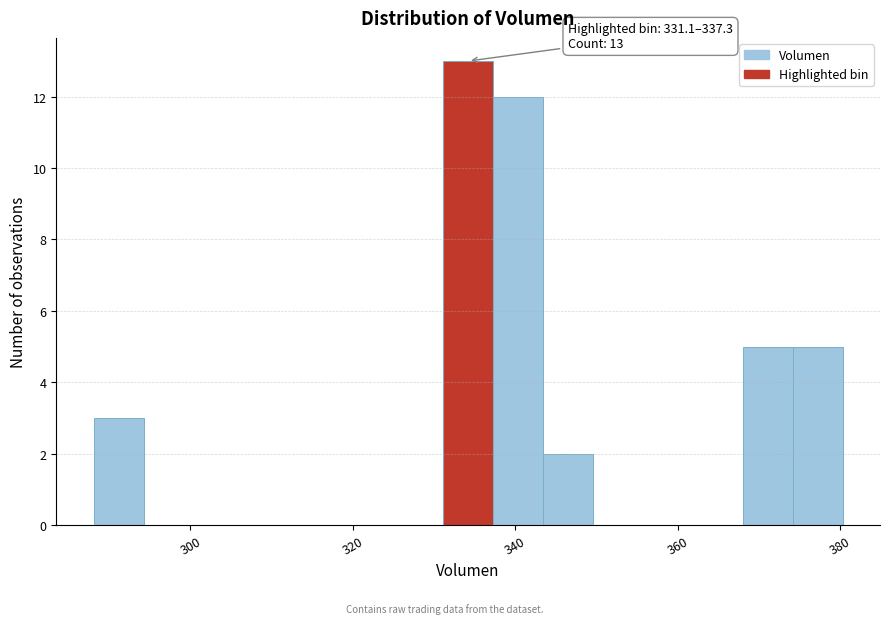

Around what value on the x-axis is the tallest bar? Give the approximate position of its centre, as read against the axis.

334